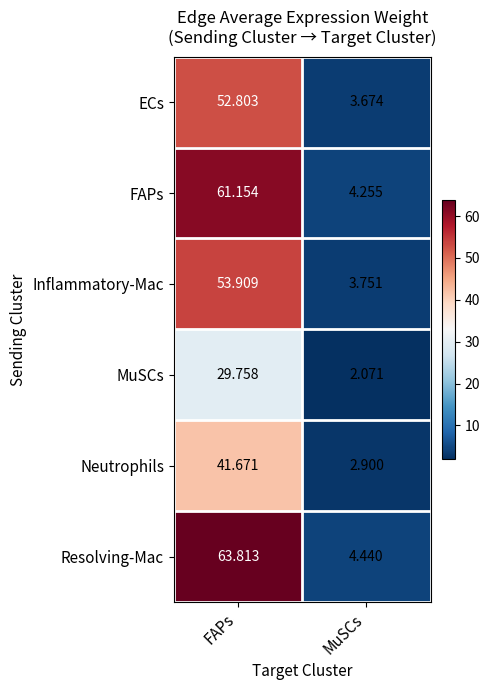

Which series has the largest range (max minus min)?

Resolving-Mac